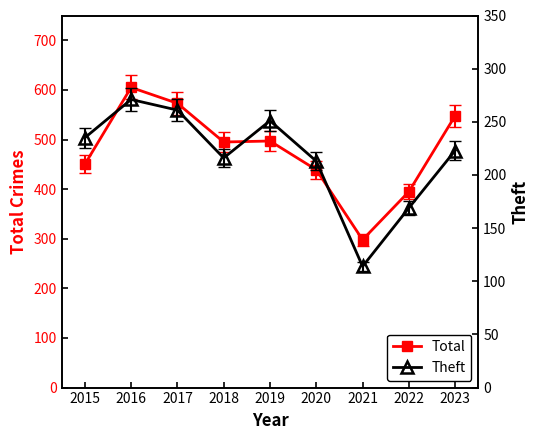

What is the difference between the maximum and minimum values in the Total series?

307